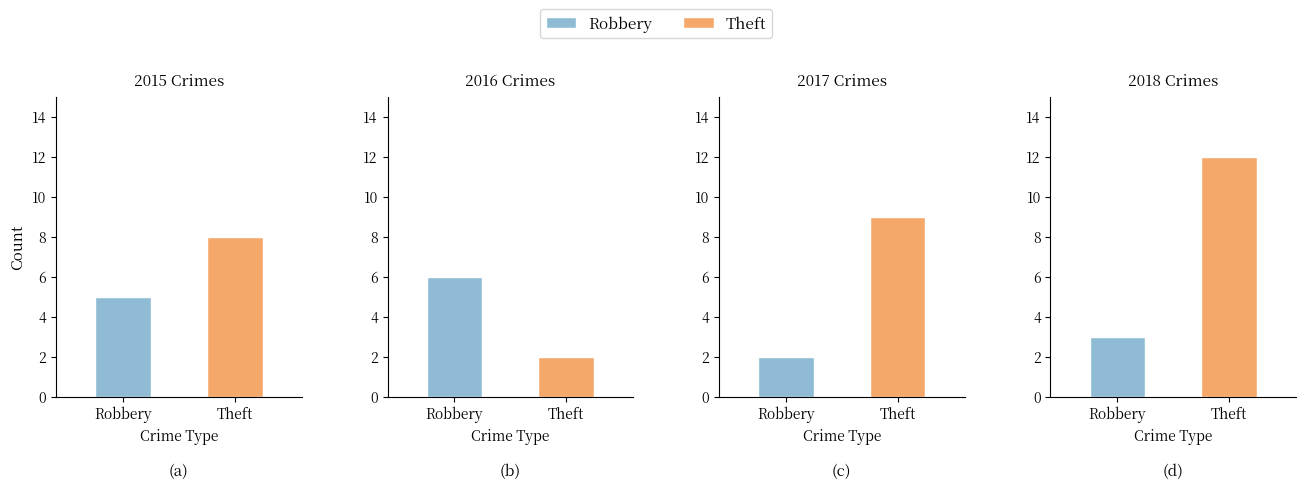

Which series has the largest total across all categories?

Theft